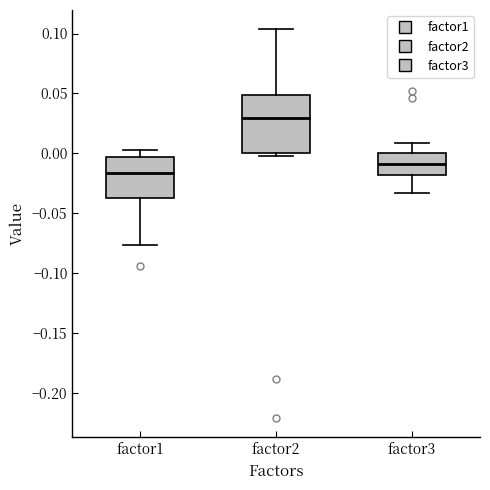

Reading left to right, read every box against the y-axis: the position of its median line, the range the box covers, and the ends of its whiskers. The values are not printed on the chart, so give them approximately, as read against the axis.

factor1: median -0.015, box -0.035 to -0.005, whiskers -0.075 to 0.005
factor2: median 0.030, box 0.000 to 0.050, whiskers 0.000 (just below the box's lower edge) to 0.105
factor3: median -0.010, box -0.020 to 0.000, whiskers -0.035 to 0.010